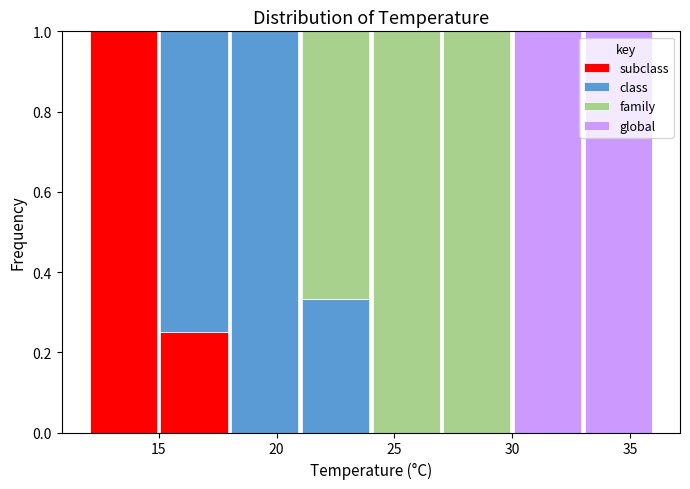

Reading left to right, transcribe this chart: for each stacked bar, give the range it covers on the x-axis and its total height. The values are not printed on the chart, so give them approximately, as read against the axis.

12 to 15: 1
15 to 18: 1
18 to 21: 1
21 to 24: 1
24 to 27: 1
27 to 30: 1
30 to 33: 1
33 to 36: 1